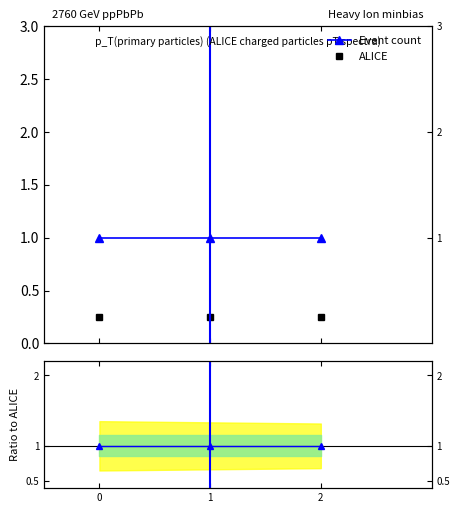

True or false: Ratio has a value of 1.0 at 0.

True